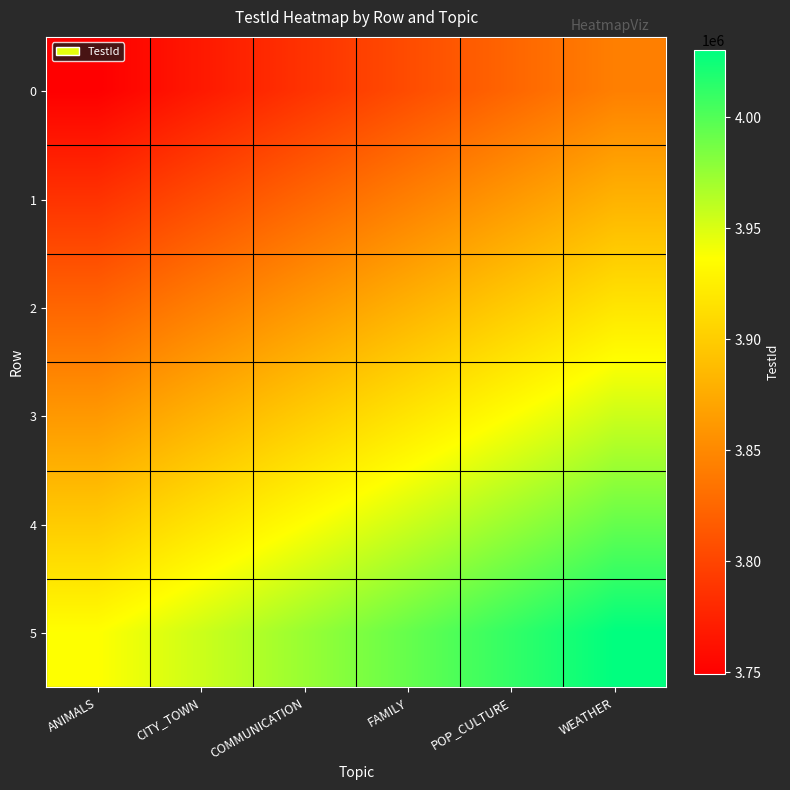

Between POP_CULTURE and CITY_TOWN, which is larger?

POP_CULTURE